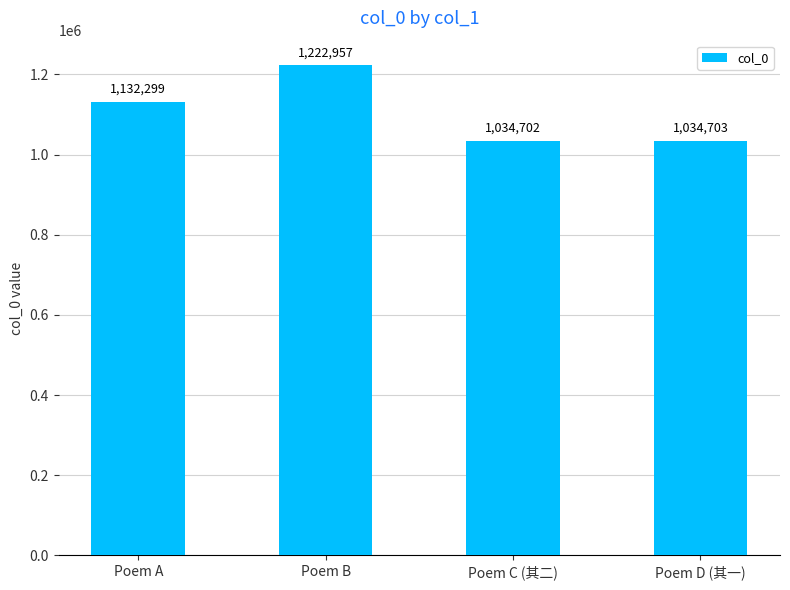

What position from the right is Poem A?

4